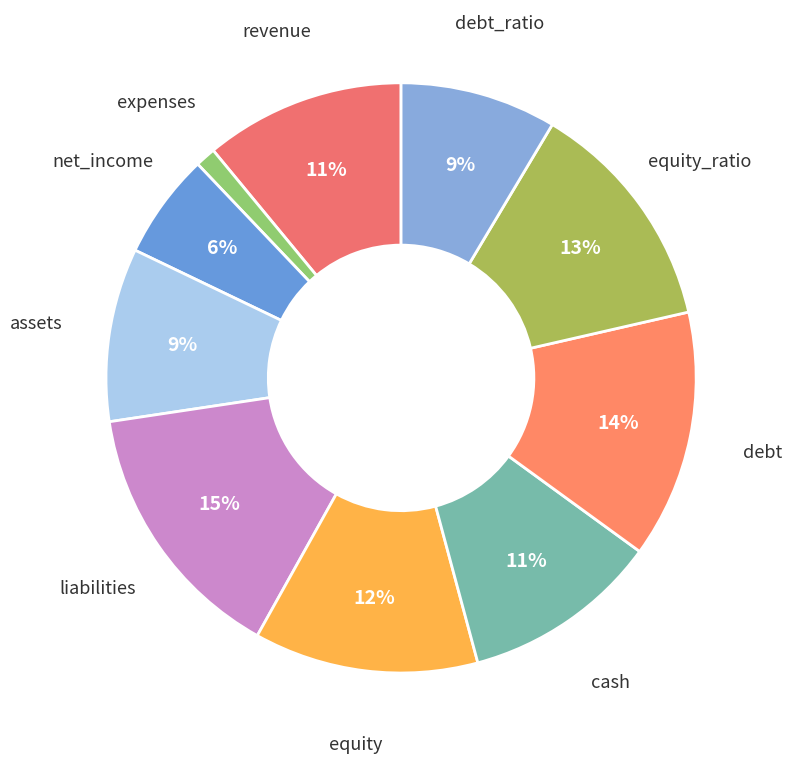

How many segments does this pie chart have?

10